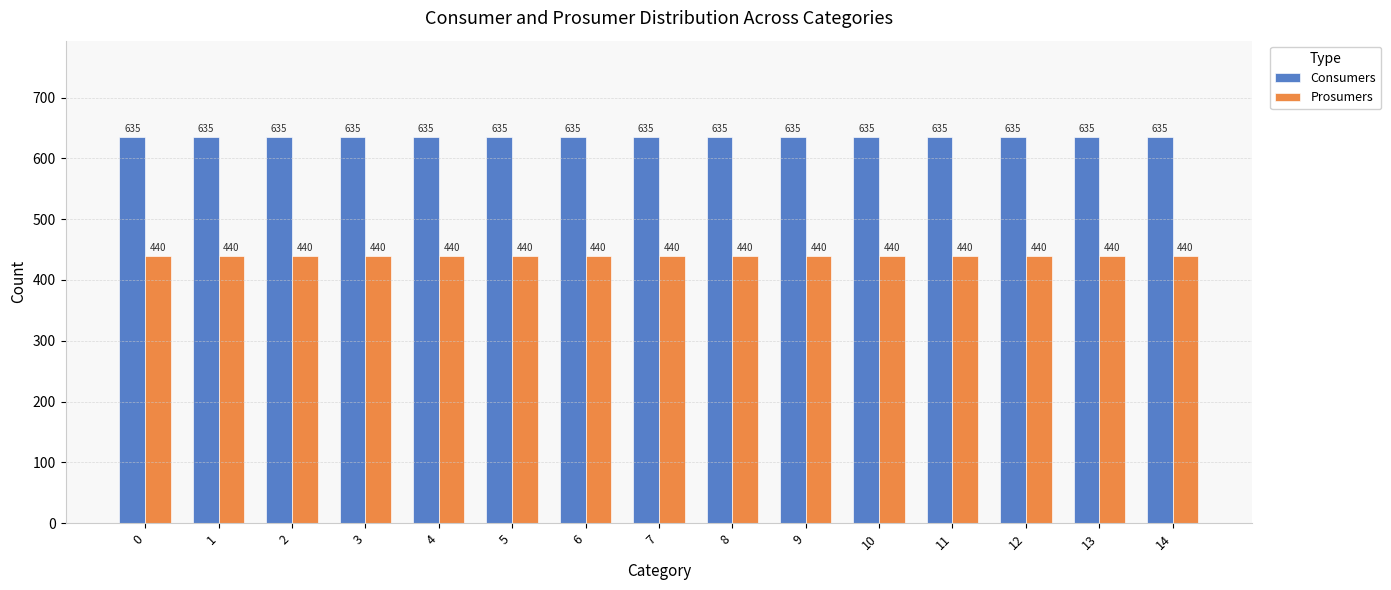

The Consumers series shows 831 at 12. True or false?

False